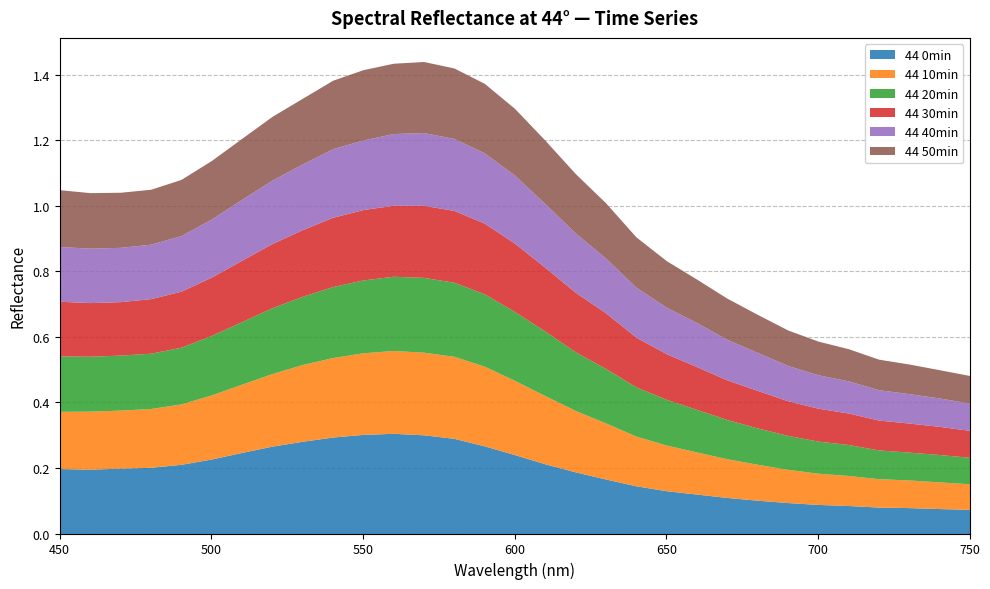

Is the value of 44 50min at 570 greater than the value of 44 40min at 710?

Yes